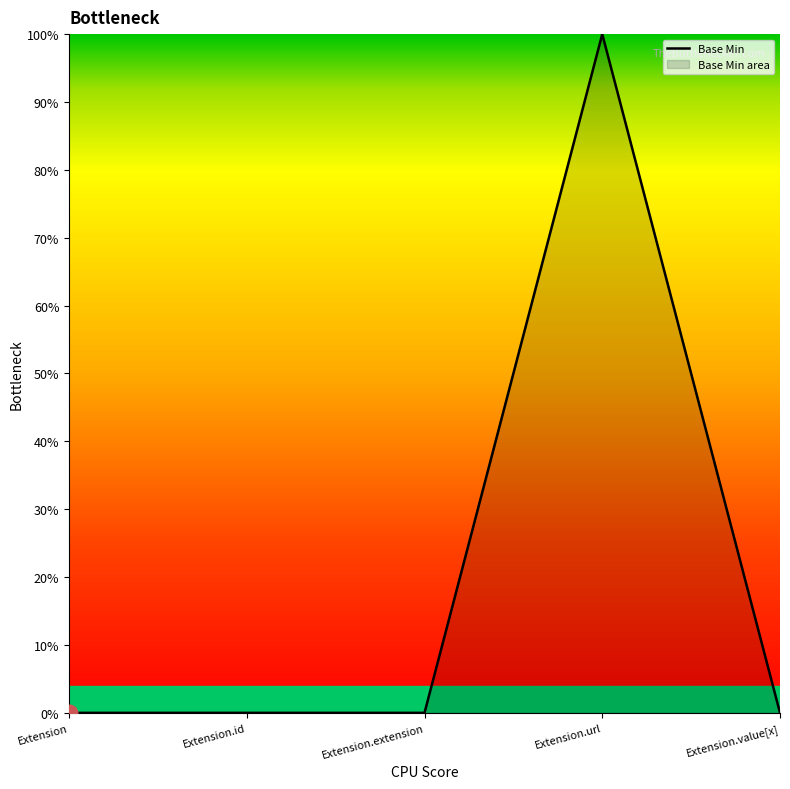

Is it true that the value at Extension.url is 100?

True